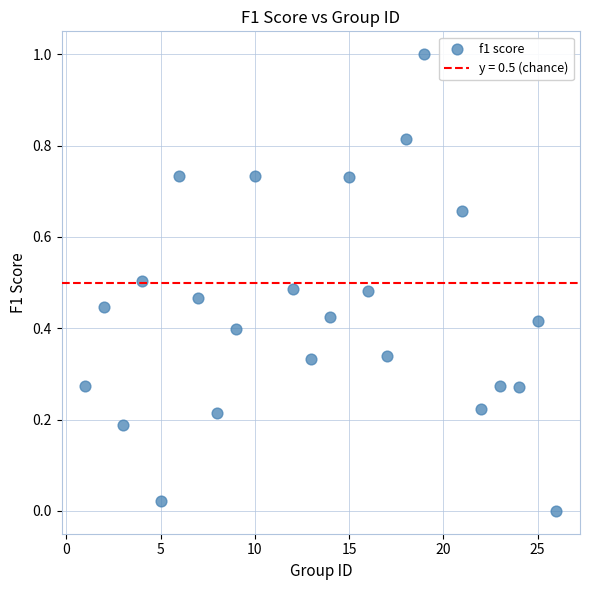

What is the range of X values (max minus min)?

25.0